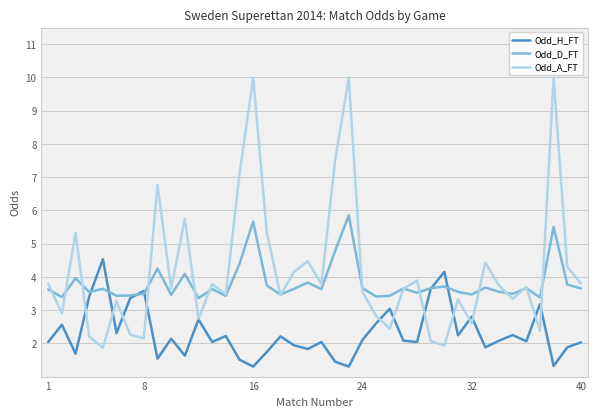

What is the difference between the second highest and minimum values in the Odd_A_FT series?

8.1